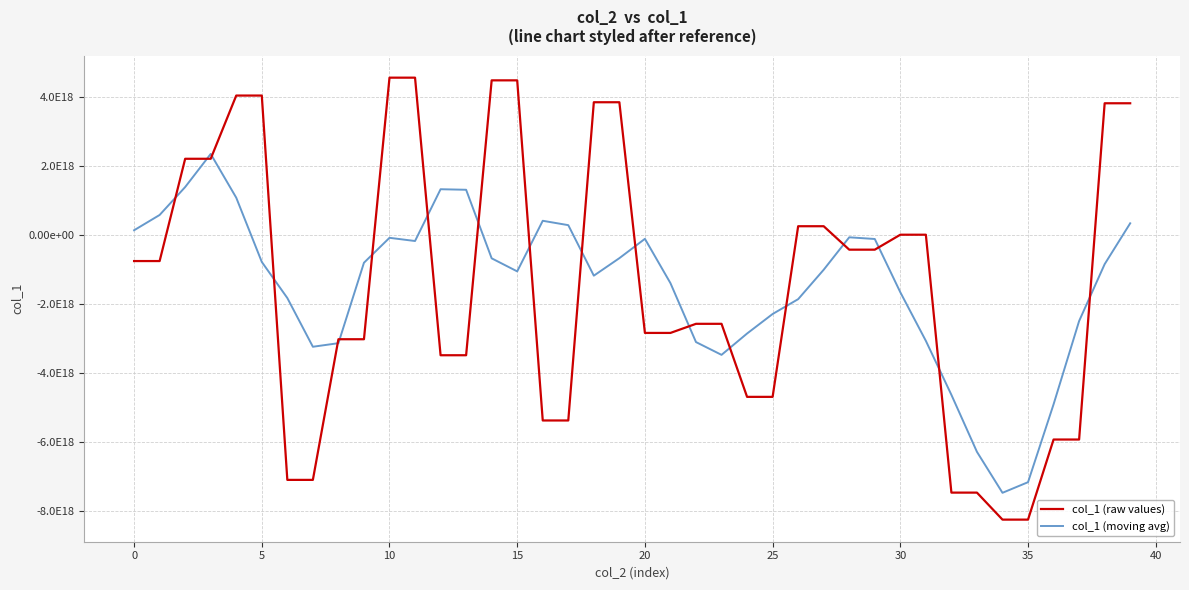

What are all the series names shown in the legend?

col_1 (raw values), col_1 (moving avg)